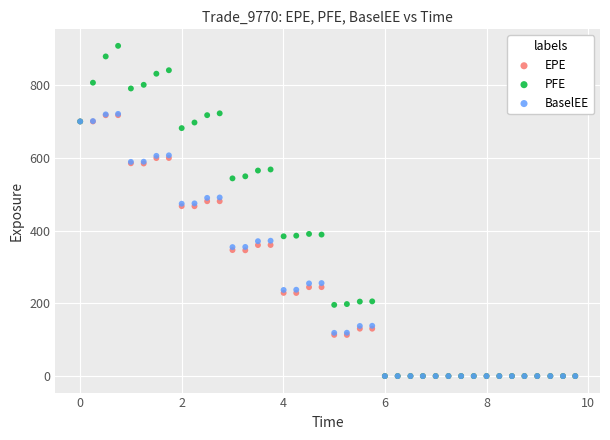

What are all the series names shown in the legend?

EPE, PFE, BaselEE